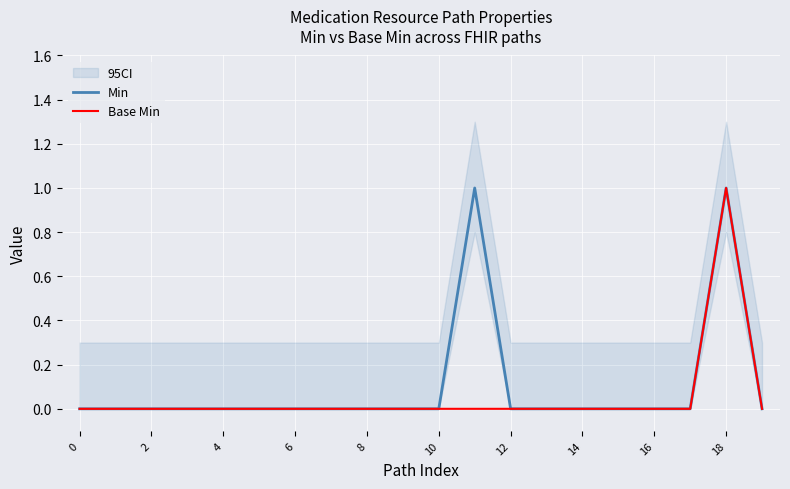

True or false: Base Min and Min cross at least once.

False